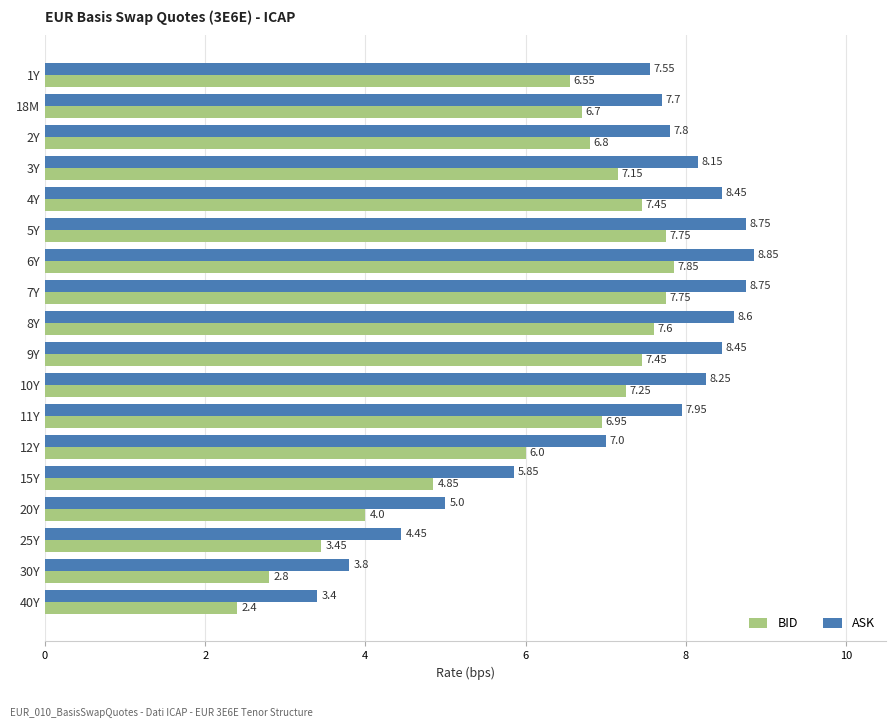

What is the difference between the highest and lowest values at 9Y?

1.0